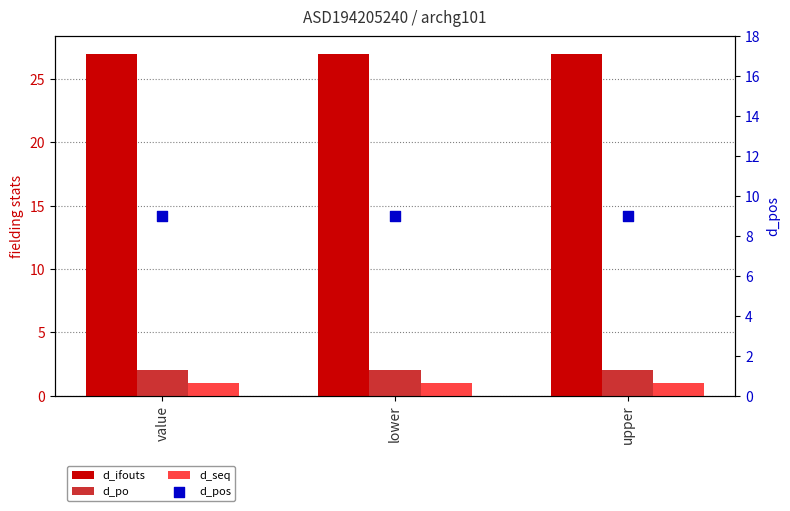

Is the value of d_pos at upper greater than the value of d_po at value?

Yes